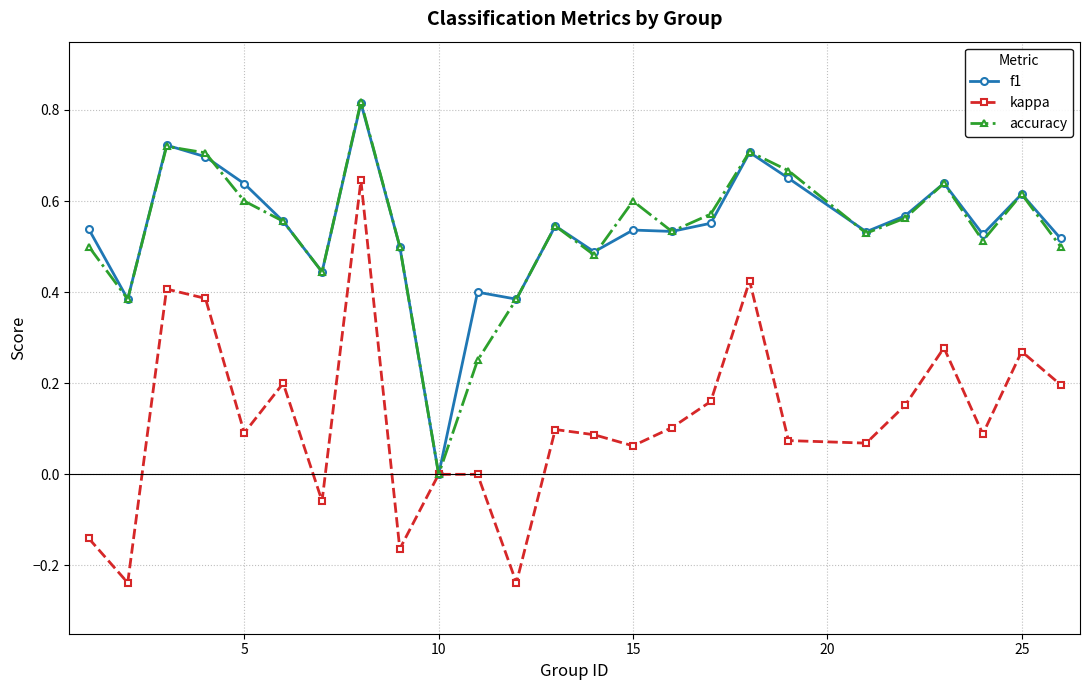

True or false: kappa has more than 1 interior local peaks.

True